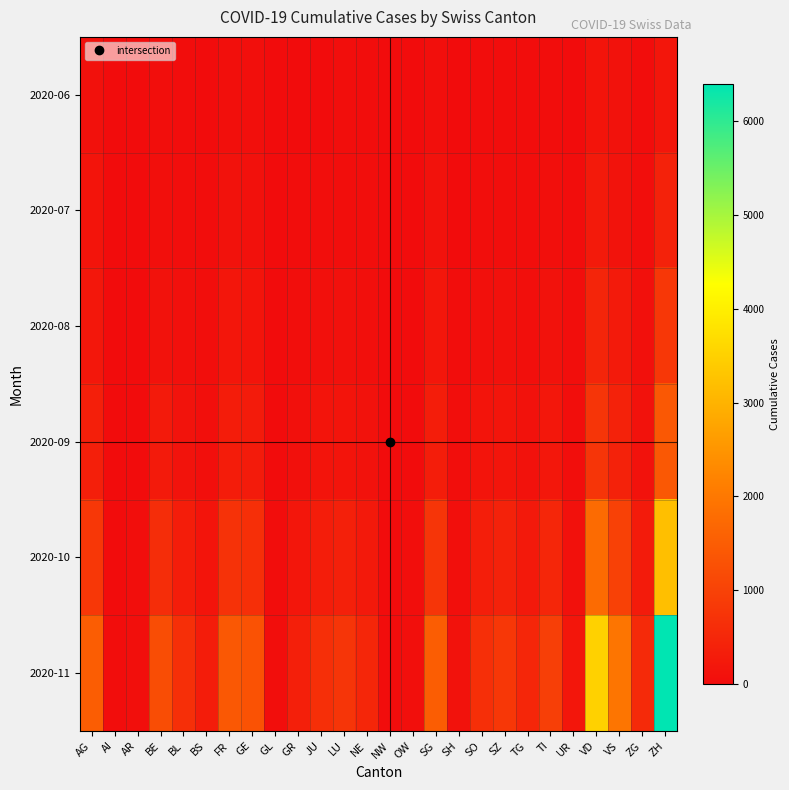

Reading left to right, list all the values displayed in this chart.

2020-06: AG=88	AI=0	AR=2	BE=27	BL=17	BS=7	FR=61	GE=56	GL=1	GR=9	JU=12	LU=27	NE=23	NW=0	OW=1	SG=54	SH=5	SO=19	SZ=21	TG=15	TI=14	UR=4	VD=138	VS=105	ZG=23	ZH=190
2020-07: AG=153	AI=0	AR=5	BE=59	BL=38	BS=21	FR=100	GE=92	GL=3	GR=18	JU=47	LU=46	NE=29	NW=1	OW=5	SG=104	SH=8	SO=41	SZ=49	TG=27	TI=50	UR=16	VD=252	VS=128	ZG=41	ZH=424
2020-08: AG=200	AI=2	AR=8	BE=120	BL=75	BS=35	FR=180	GE=160	GL=5	GR=40	JU=80	LU=90	NE=55	NW=2	OW=8	SG=190	SH=15	SO=80	SZ=95	TG=55	TI=110	UR=25	VD=450	VS=250	ZG=70	ZH=800
2020-09: AG=350	AI=3	AR=12	BE=250	BL=130	BS=60	FR=300	GE=280	GL=8	GR=75	JU=140	LU=160	NE=100	NW=3	OW=12	SG=320	SH=25	SO=140	SZ=170	TG=100	TI=200	UR=40	VD=750	VS=420	ZG=120	ZH=1400
2020-10: AG=800	AI=8	AR=30	BE=600	BL=320	BS=150	FR=700	GE=650	GL=20	GR=180	JU=320	LU=380	NE=240	NW=8	OW=28	SG=750	SH=60	SO=330	SZ=400	TG=240	TI=480	UR=90	VD=1750	VS=980	ZG=280	ZH=3200
2020-11: AG=1500	AI=15	AR=60	BE=1200	BL=640	BS=300	FR=1400	GE=1300	GL=40	GR=360	JU=640	LU=760	NE=480	NW=16	OW=56	SG=1500	SH=120	SO=660	SZ=800	TG=480	TI=960	UR=180	VD=3500	VS=1960	ZG=560	ZH=6400